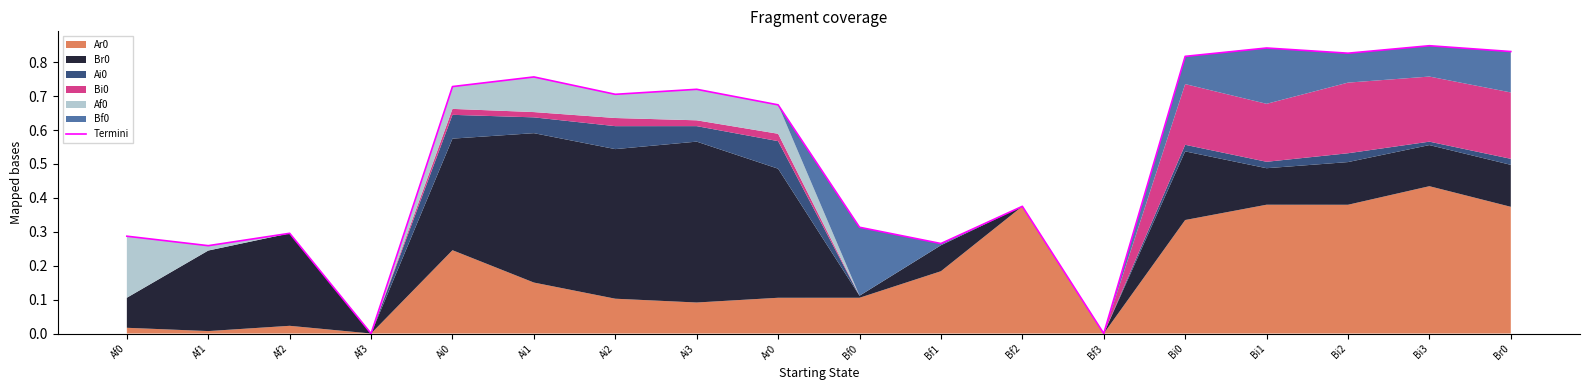

What is the change in value from Bf1 to Bi2?

+0.6